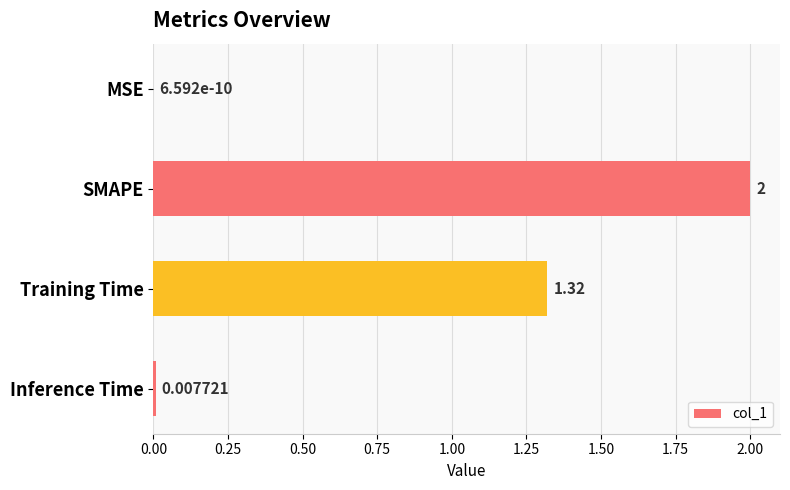

Where is the data nearest to the value 1?

Training Time